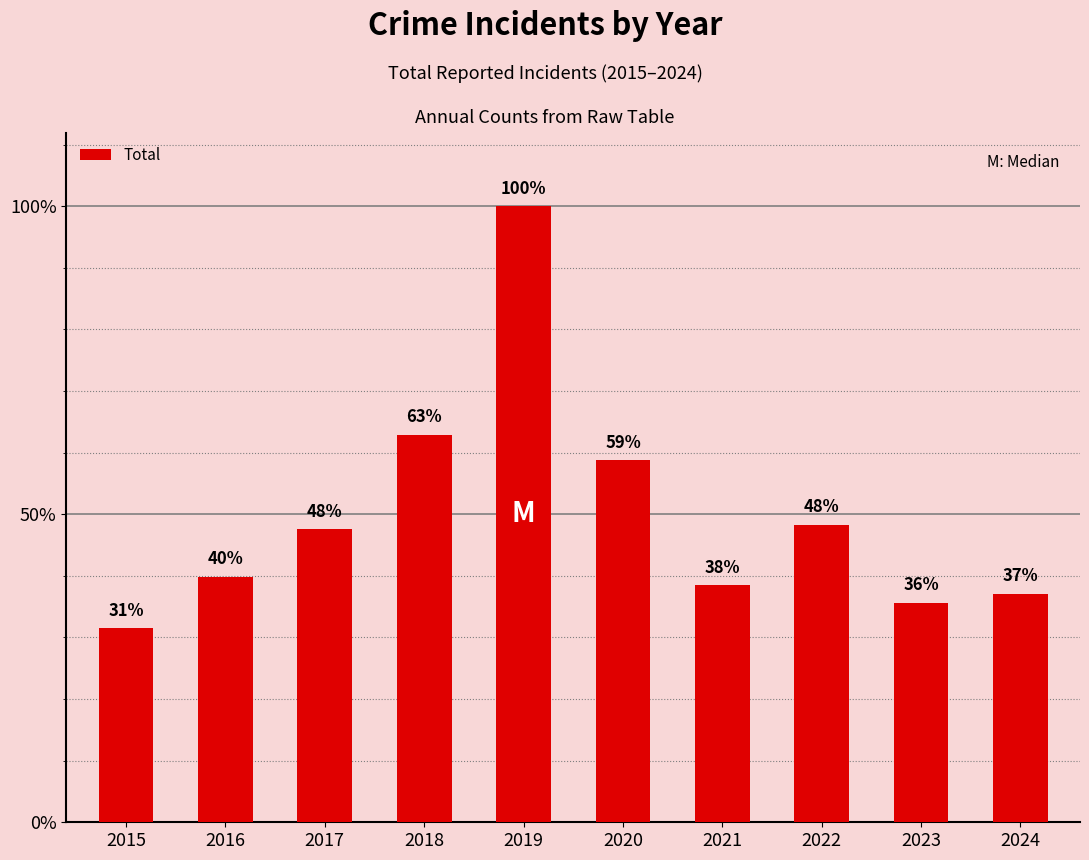

Are the bars grouped side by side (vs. stacked)?

No